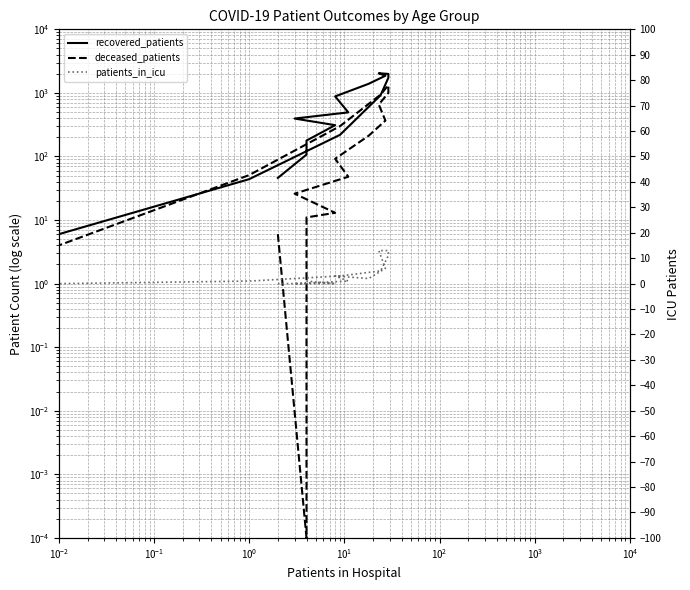

Count the number of data series in this chart.

3